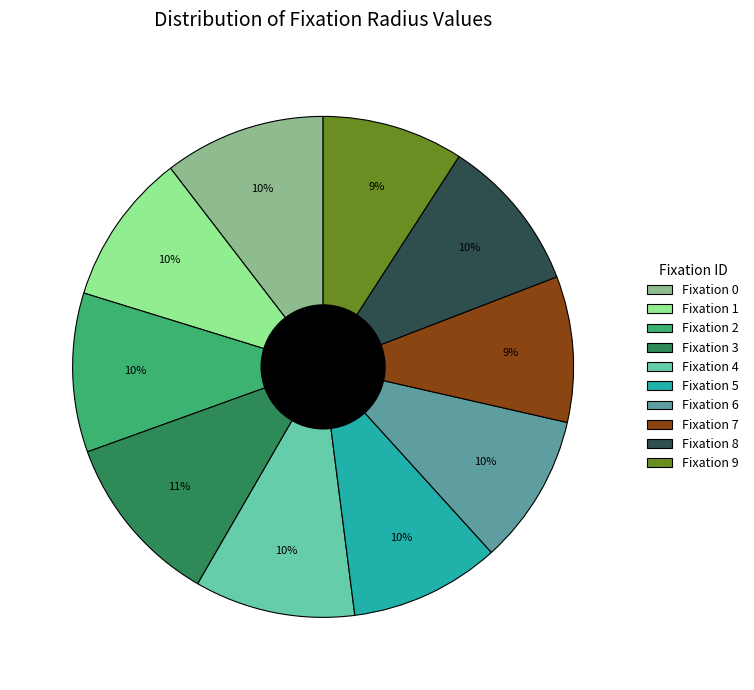

How many slices are in this pie chart?

10